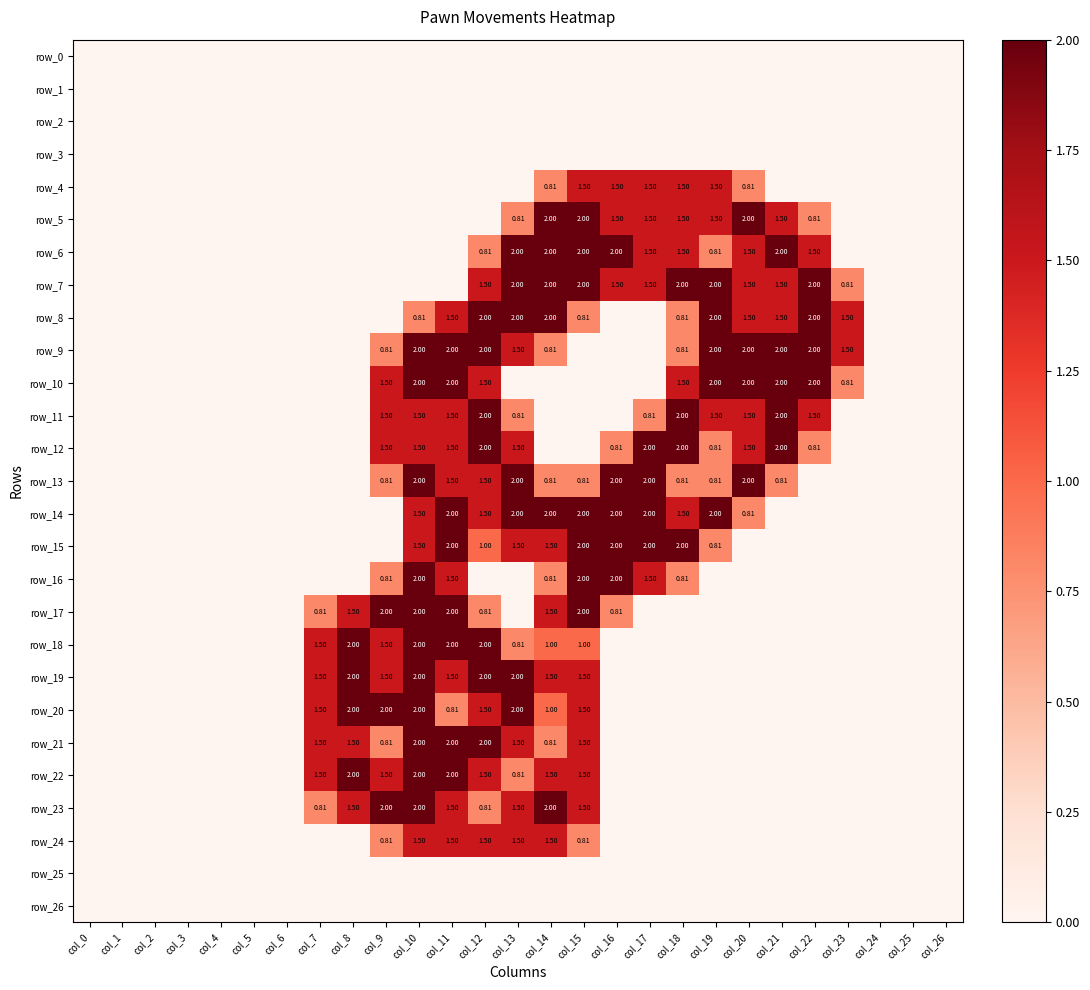

How many distinct data groups are displayed?

27